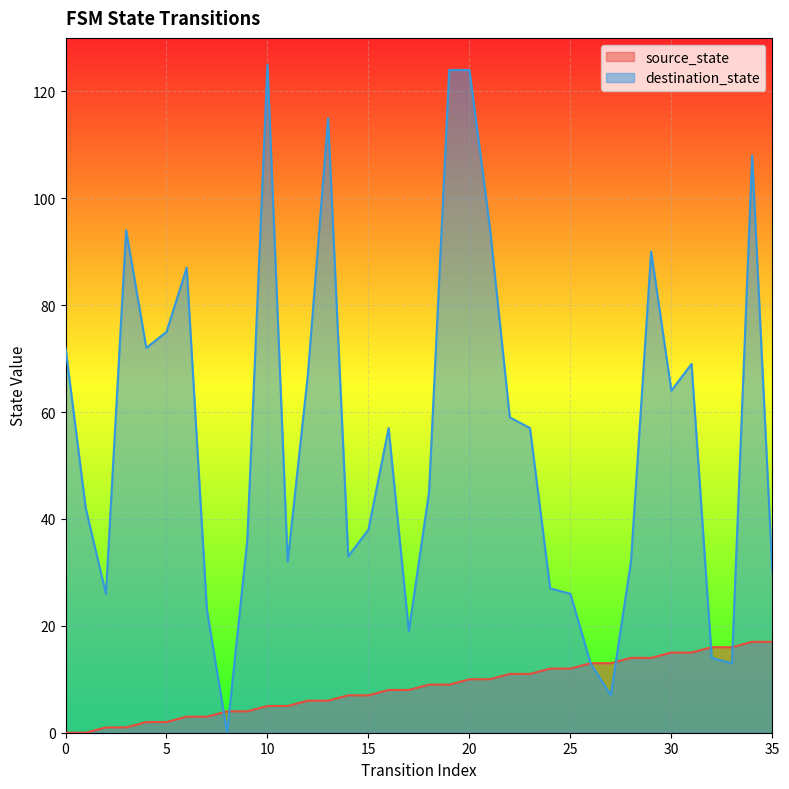

What is the difference between the maximum and second lowest values in the destination_state series?

118